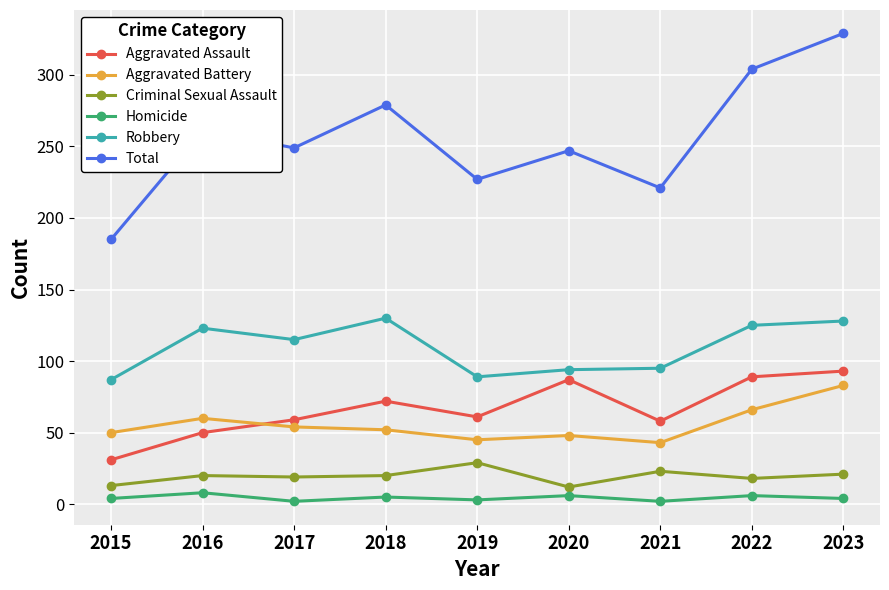

What are all the series names shown in the legend?

Aggravated Assault, Aggravated Battery, Criminal Sexual Assault, Homicide, Robbery, Total